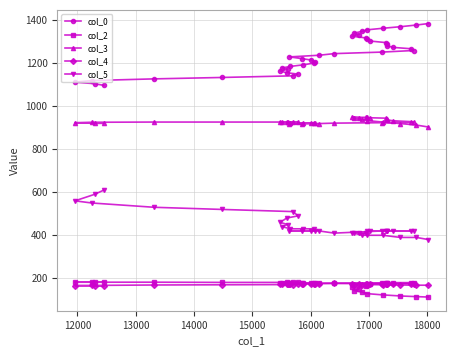

What is the maximum value shown in the chart?

1383.6